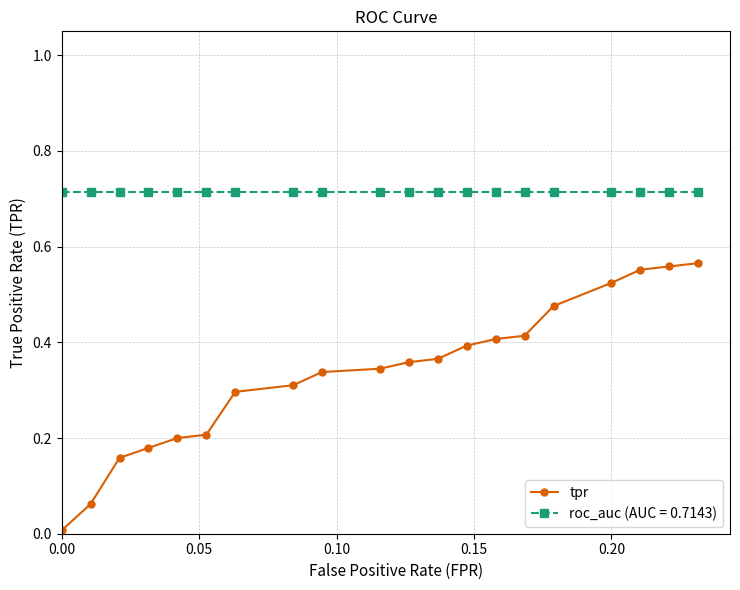

How many lines are shown in the chart?

2